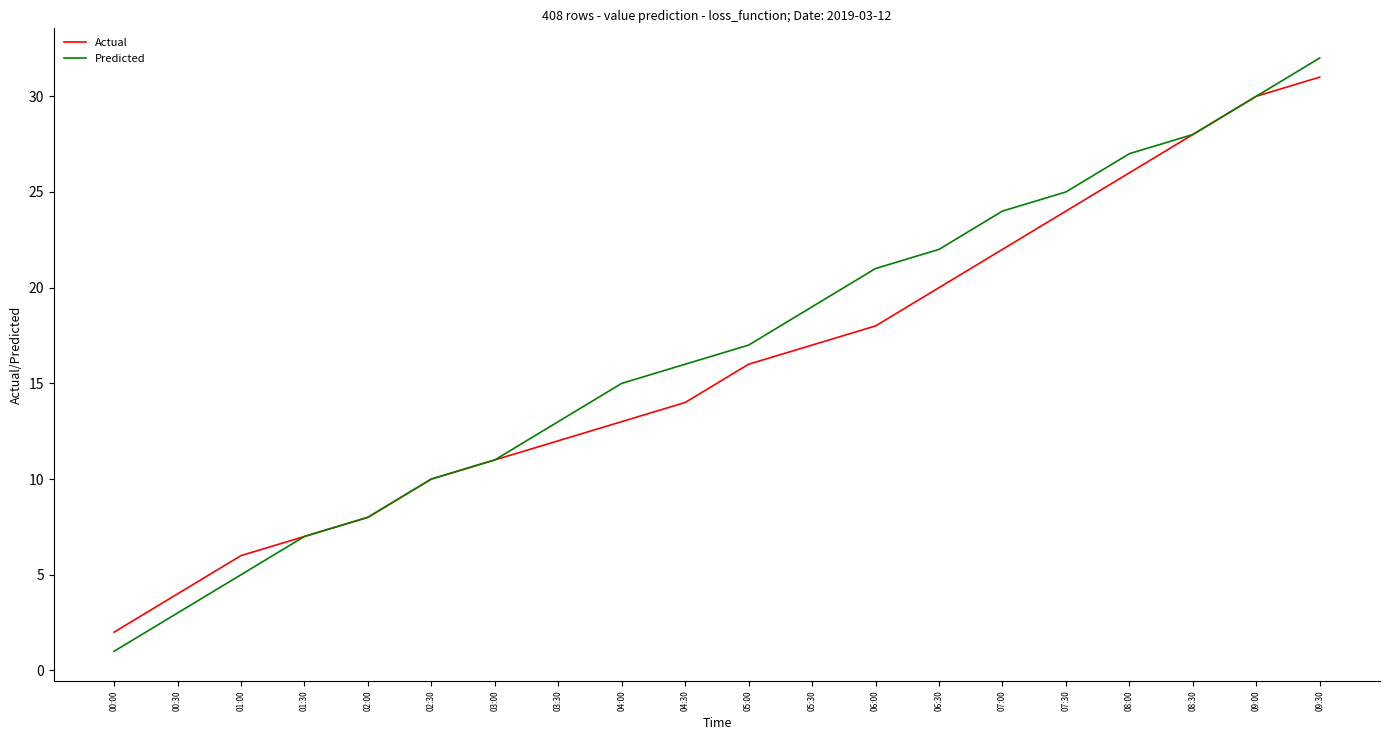

What is the sum of all Predicted values?

334